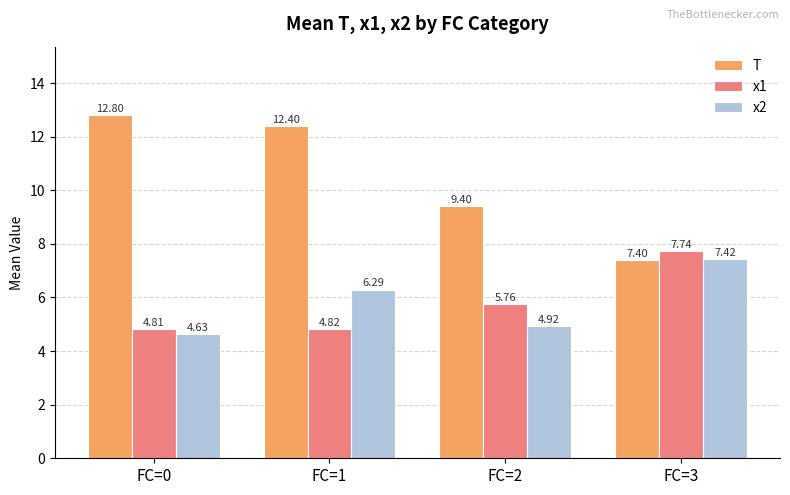

At which category is the sum across all series the highest?

FC=1